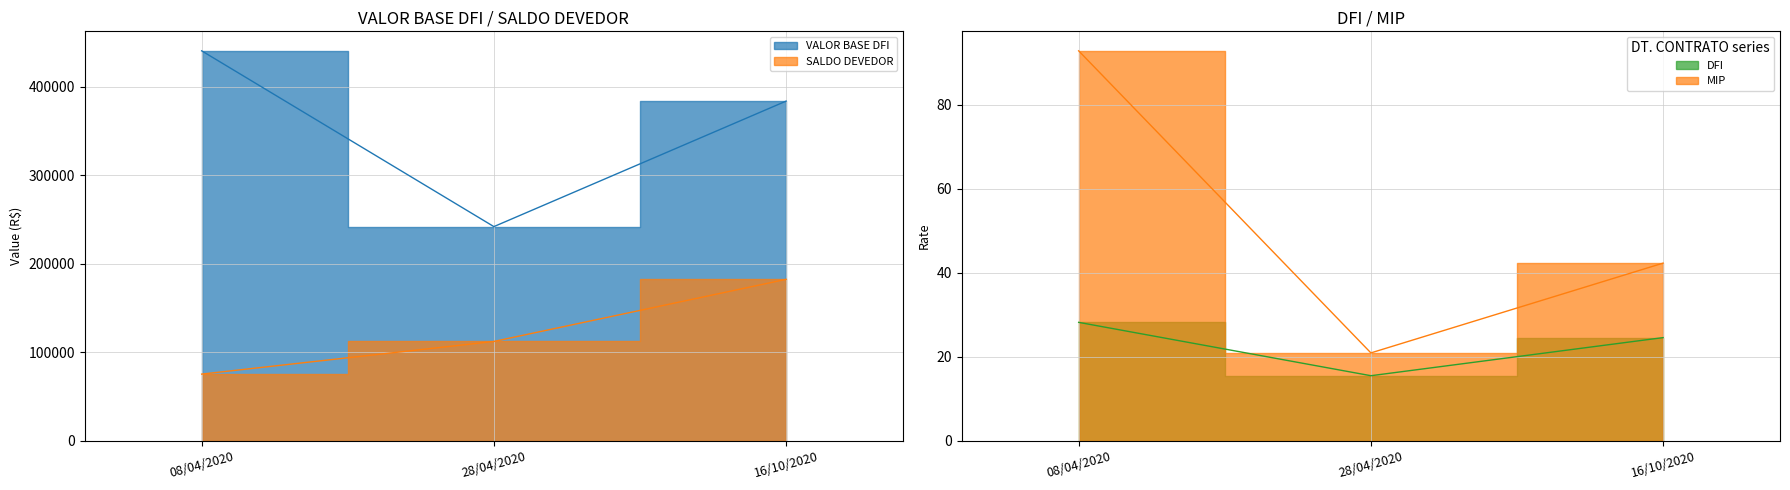

What is the value of the MIP point at the 1st from the left?

92.8